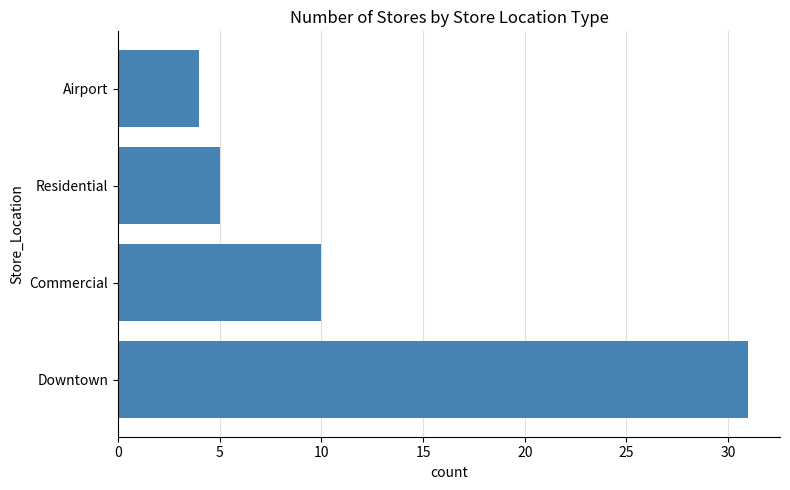

Reading bottom to top, list all the values displayed in this chart.

31	10	5	4